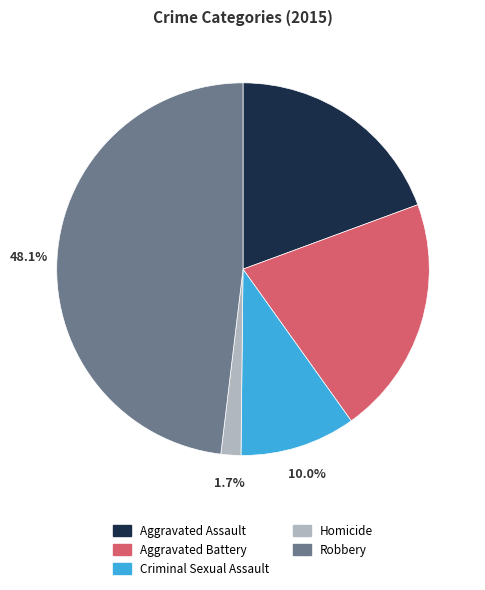

Is it true that Aggravated Assault is 19% of the pie?

True